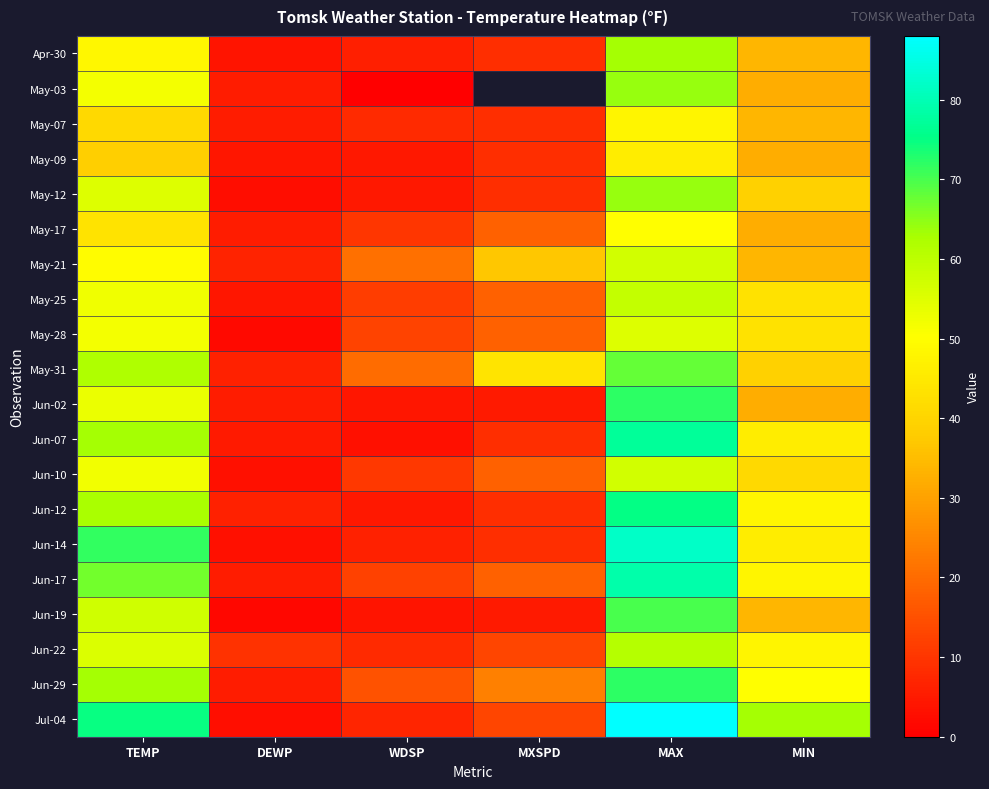

At WDSP, list the series in order from smallest to largest.

May-03, Jun-07, Jun-19, Jun-02, Jun-12, May-09, May-12, Apr-30, Jun-14, Jul-04, May-07, Jun-22, May-17, Jun-10, May-25, Jun-17, May-28, Jun-29, May-31, May-21